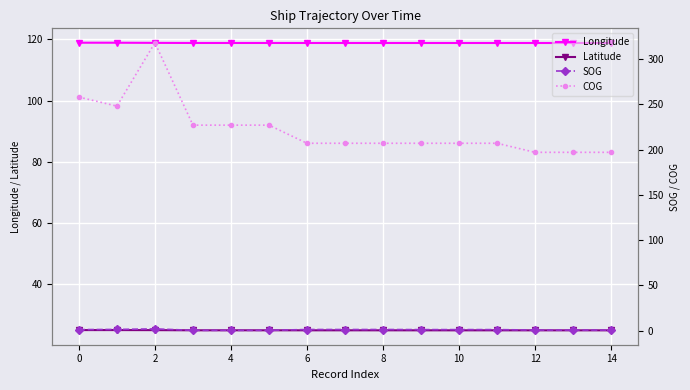

At which label is Longitude closest to 118?

12